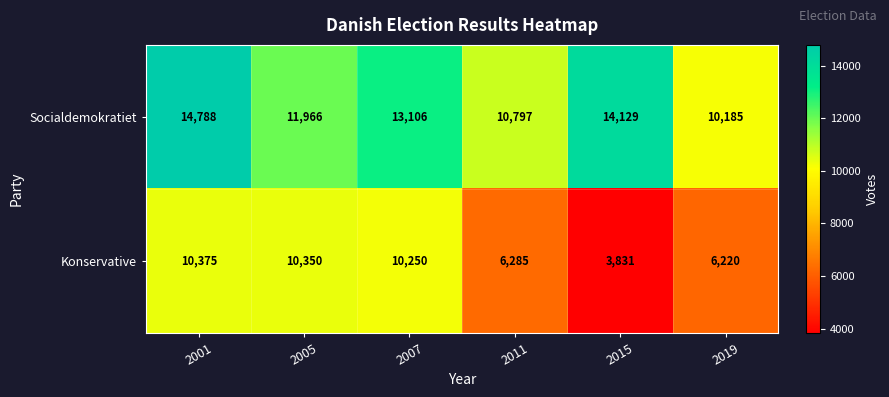

What is the smallest value displayed?

3831